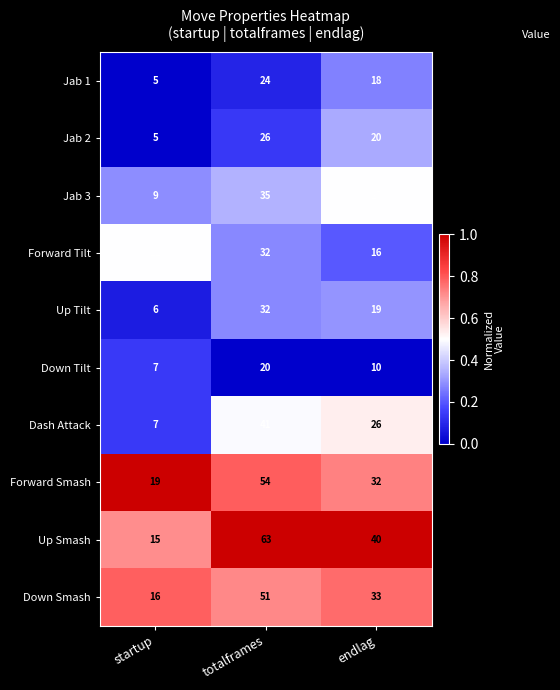

The Forward Tilt series shows 32 at totalframes. True or false?

True